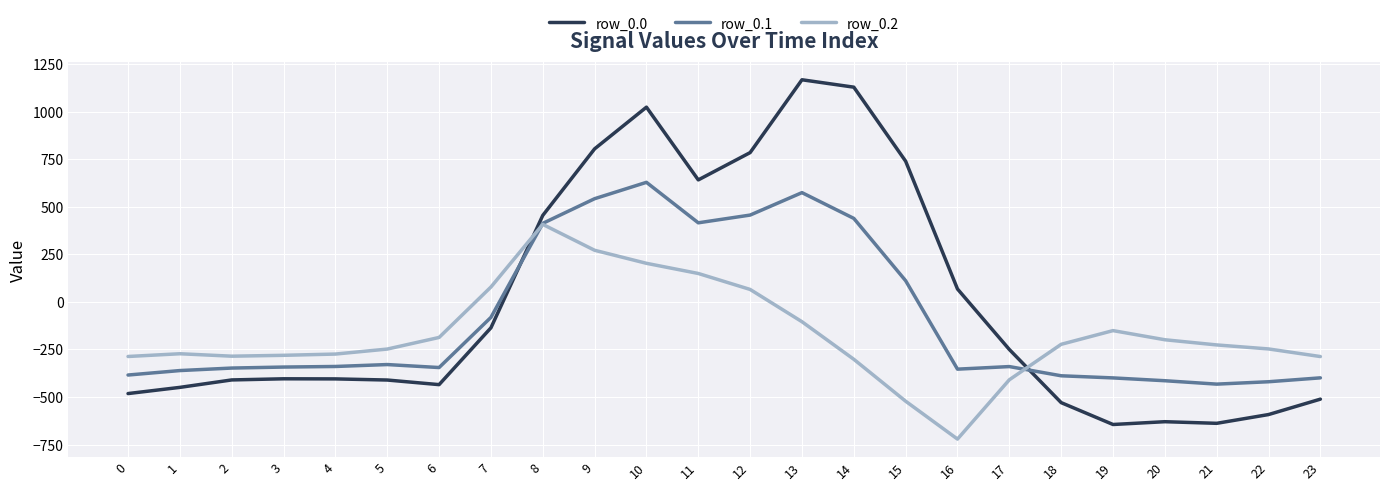

Where do row_0.0 and row_0.2 first cross each other?

7 and 8